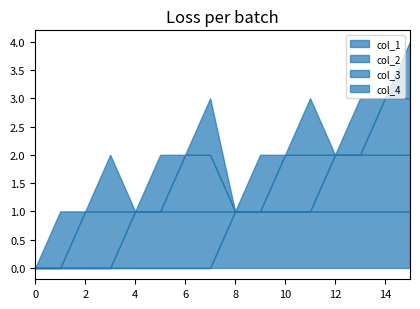

Between 4 and 15, which is larger?

15